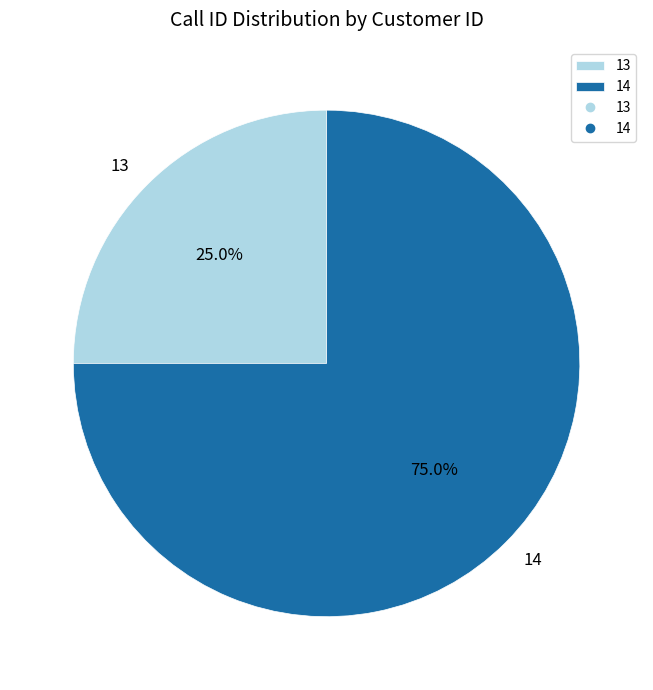

Which slice is the smallest?

13